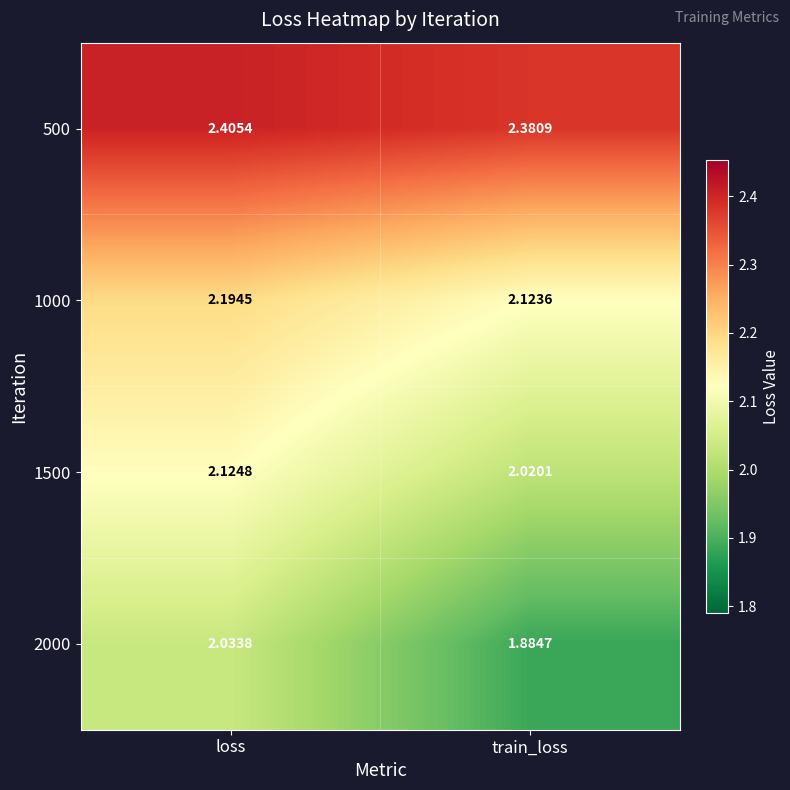

What is the total value across all series at train_loss?

8.4